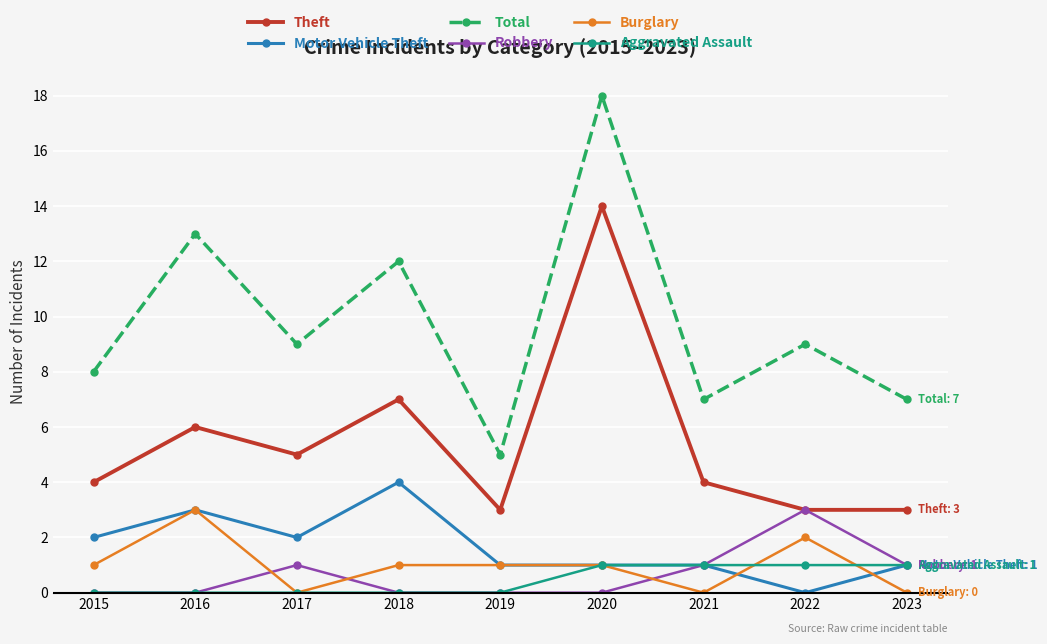

What is the value of the Theft point at the 1st from the left?

4